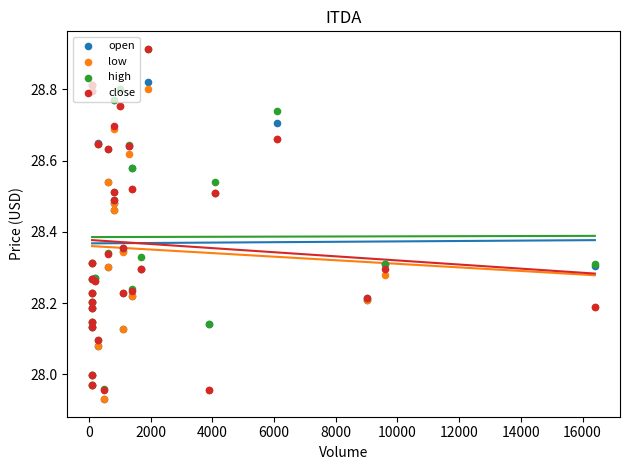

What are all the series names shown in the legend?

open, low, high, close